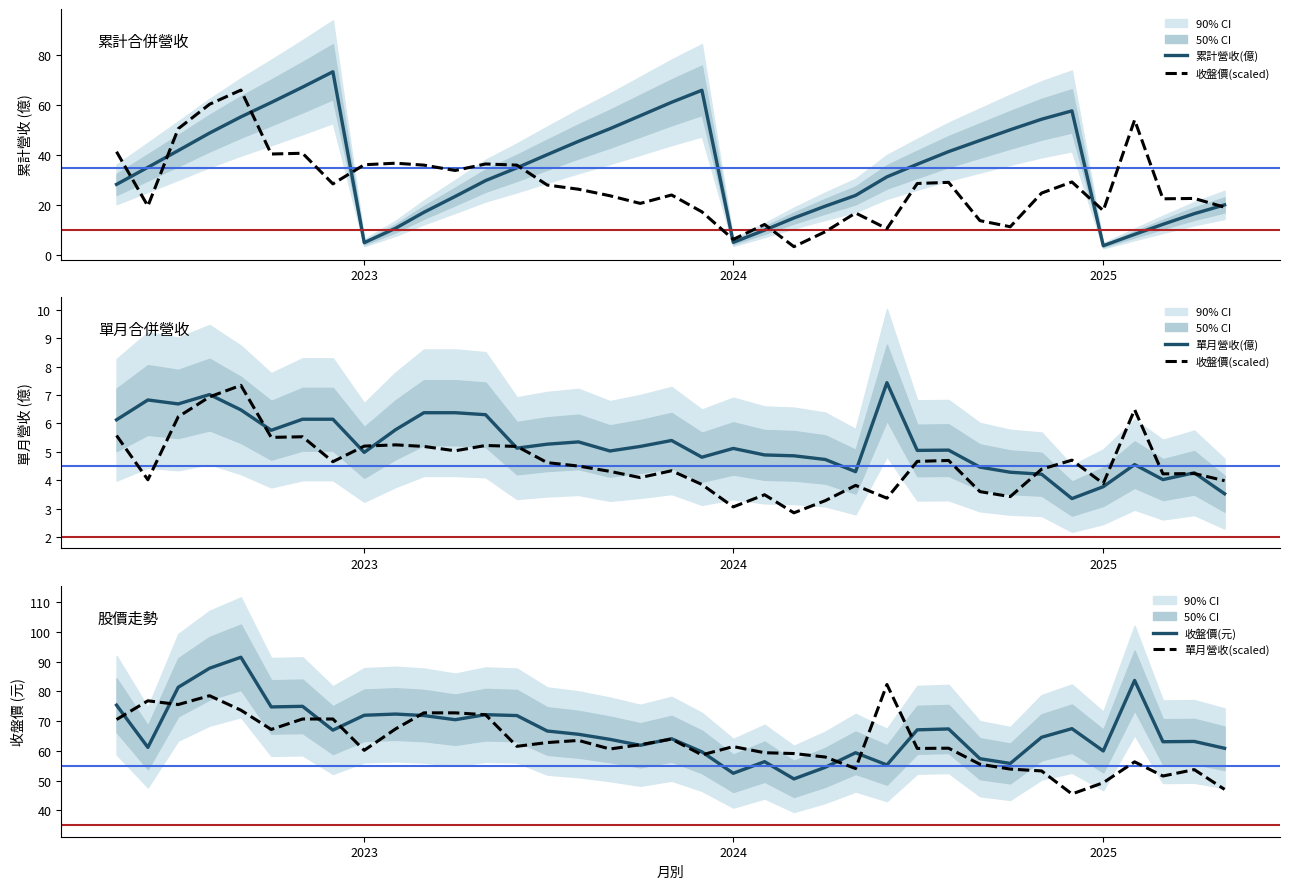

True or false: 單月營收(scaled) and 單月營收(億) intersect in this chart.

False